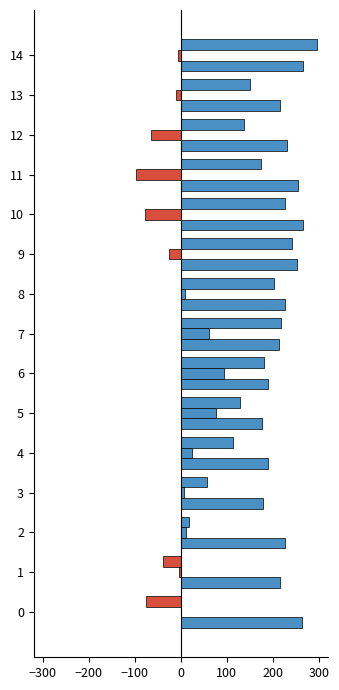

Count the number of categories in the chart.

15